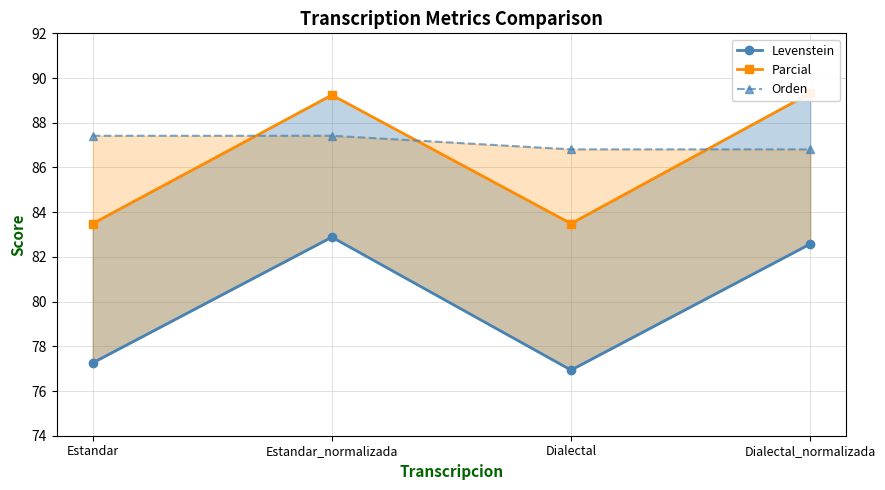

What is the difference between the highest and lowest values at Estandar?

10.2